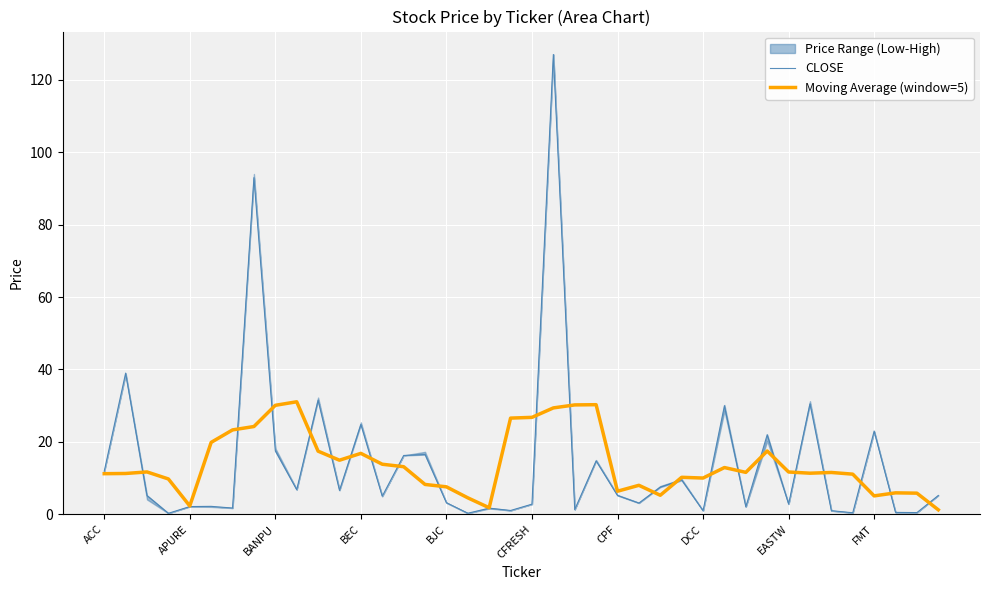

What is the maximum value for CLOSE?

127.0